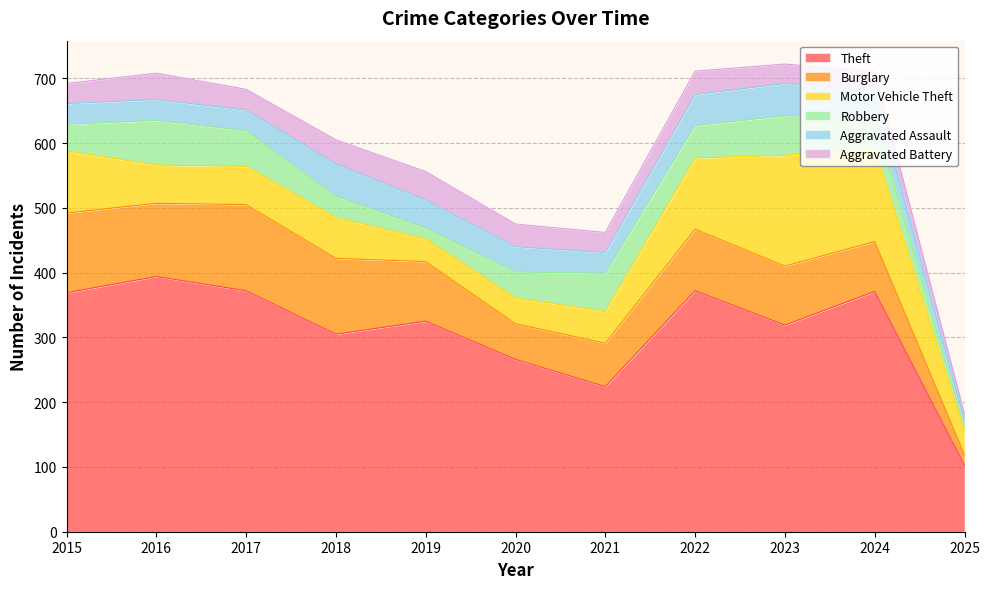

At which label is Aggravated Assault closest to 30?

2015